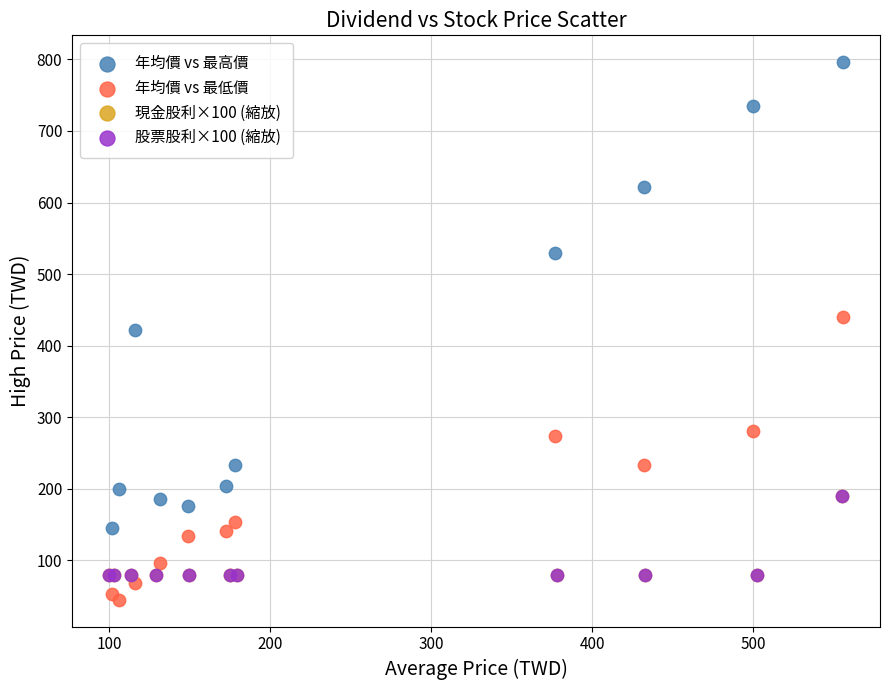

Which series reaches the minimum Y coordinate?

年均價 vs 最低價